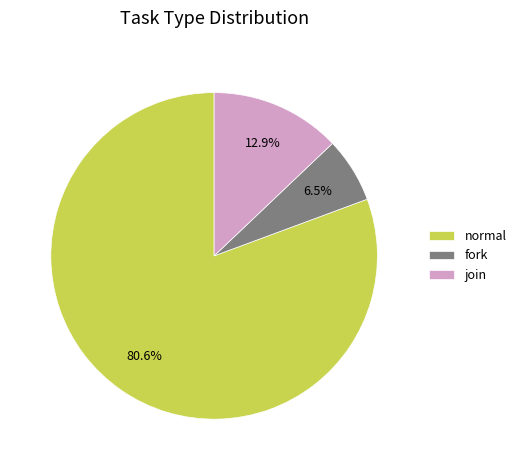

What percentage do join and fork together represent?

19.4%